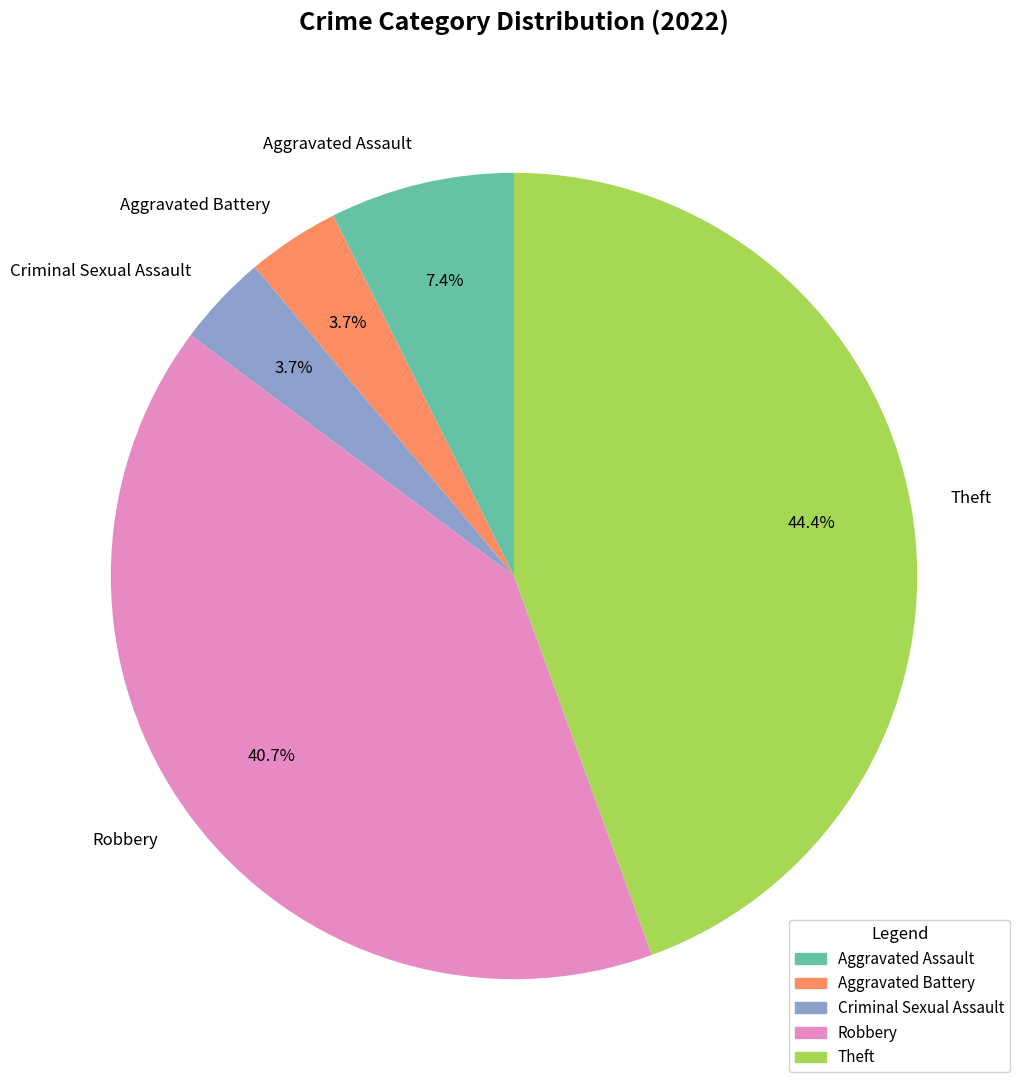

The Theft slice represents 55% of the pie. True or false?

False